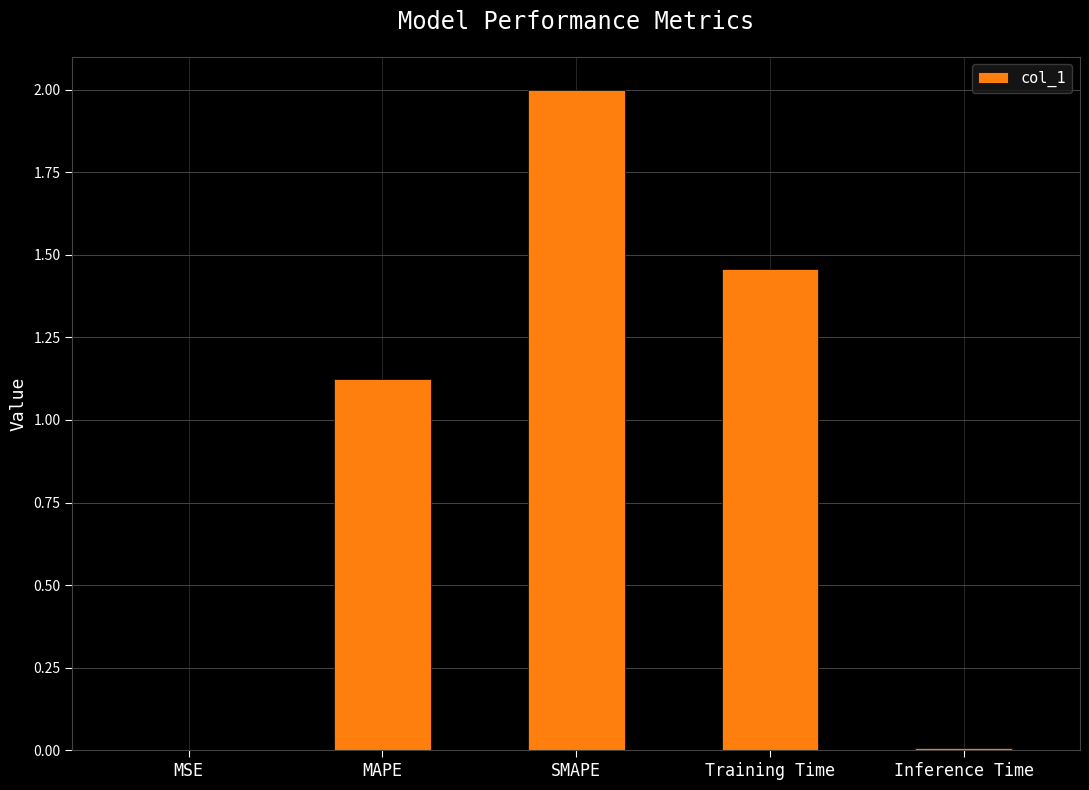

Read the value at SMAPE.

2.0